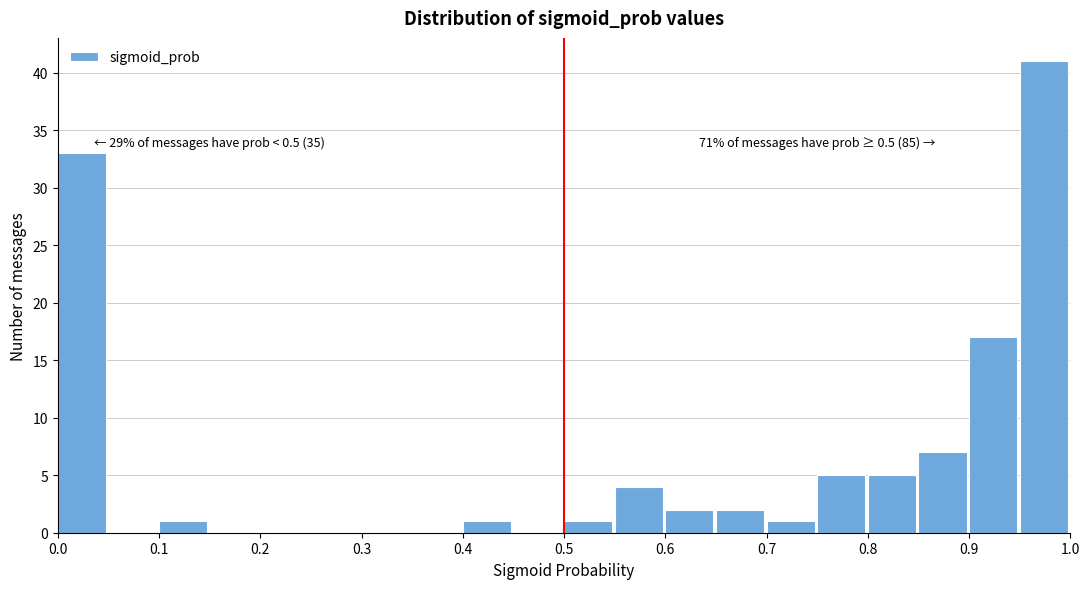

Which range on the x-axis has the tallest bar?

0.95 to 1.00